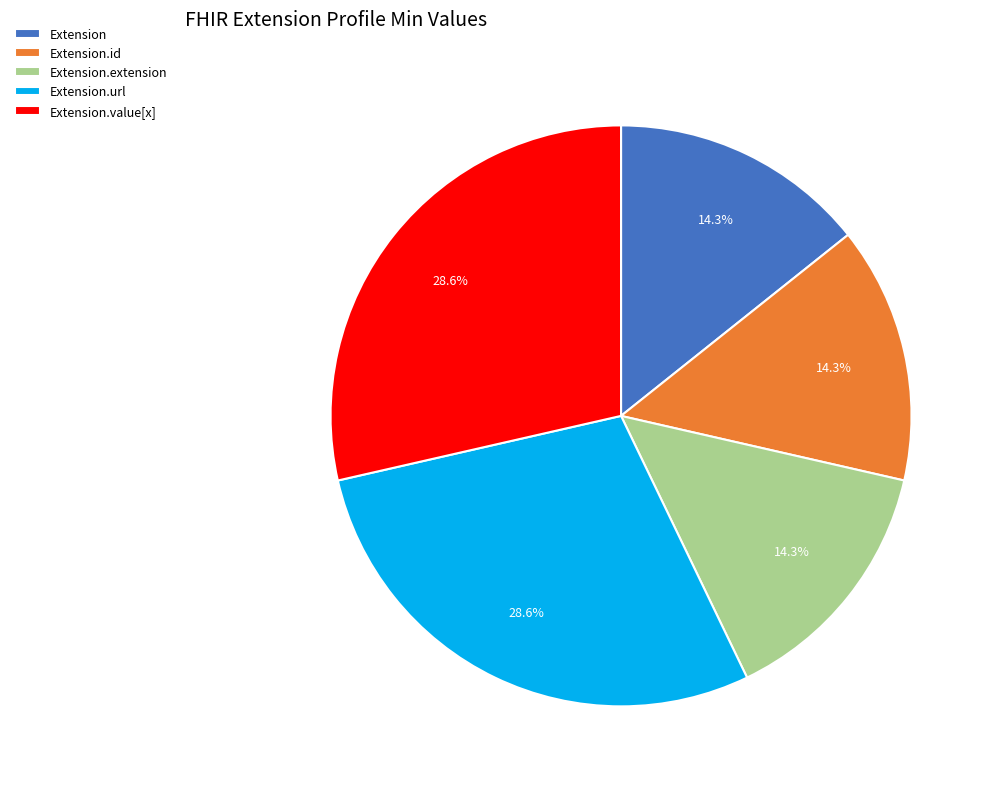

Is there a majority slice in this chart?

No